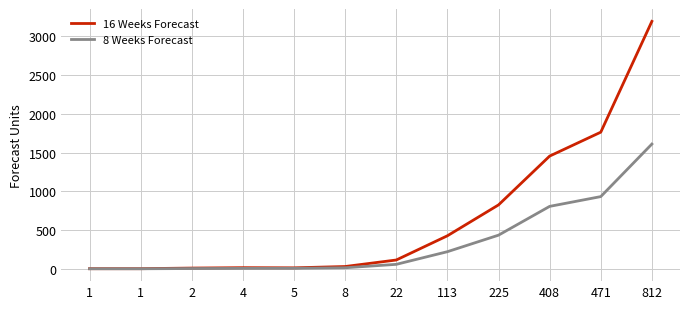

What is the spread (max minus min) of values at 8?

16